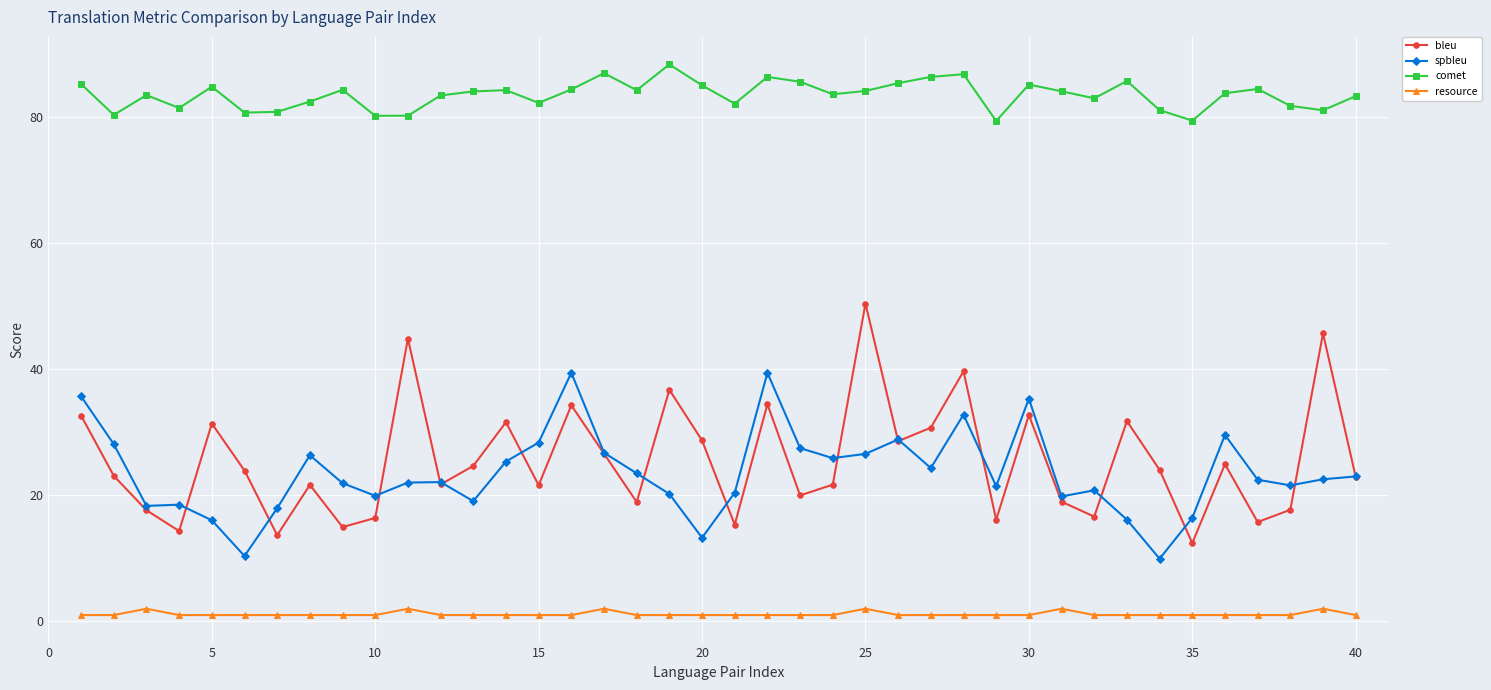

Which series has the largest range (max minus min)?

bleu